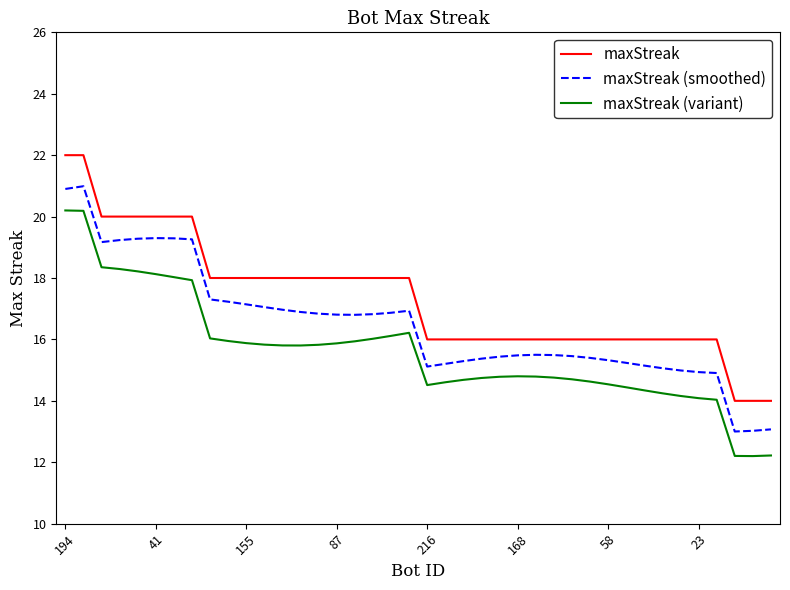

What is the difference between the maximum and minimum values in the maxStreak (variant) series?

8.0